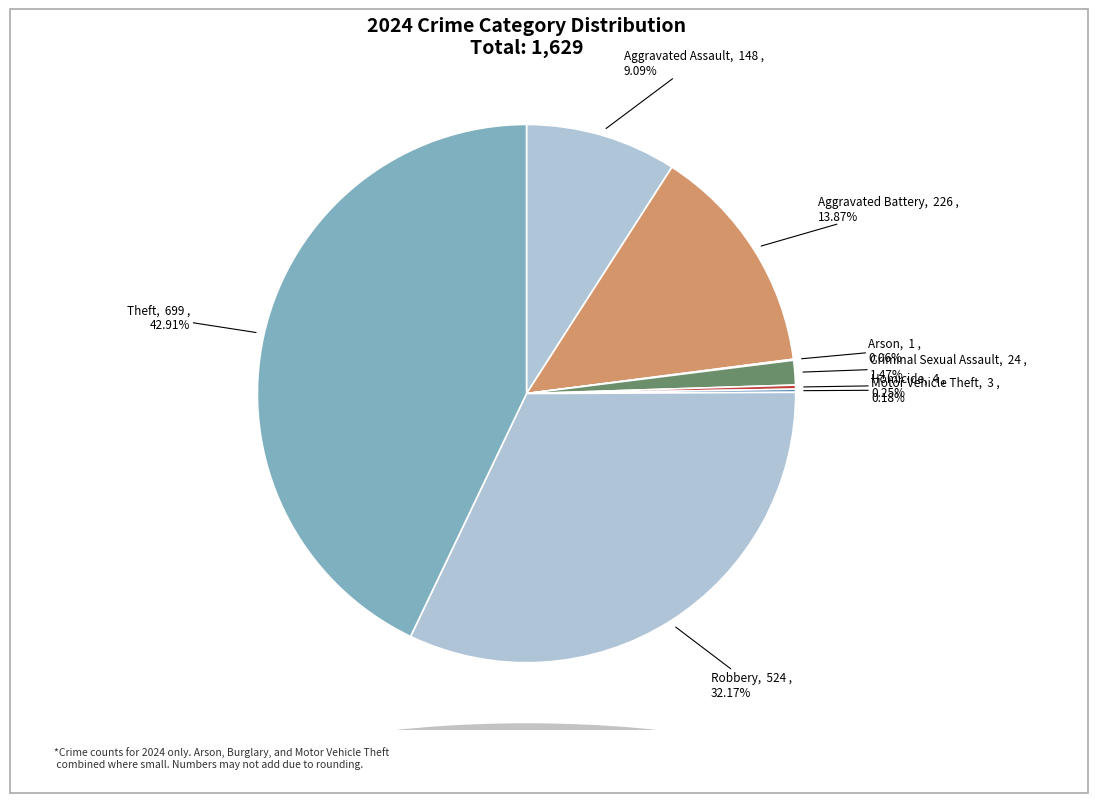

What is the ratio of the value at Robbery to the value at Theft?

0.7